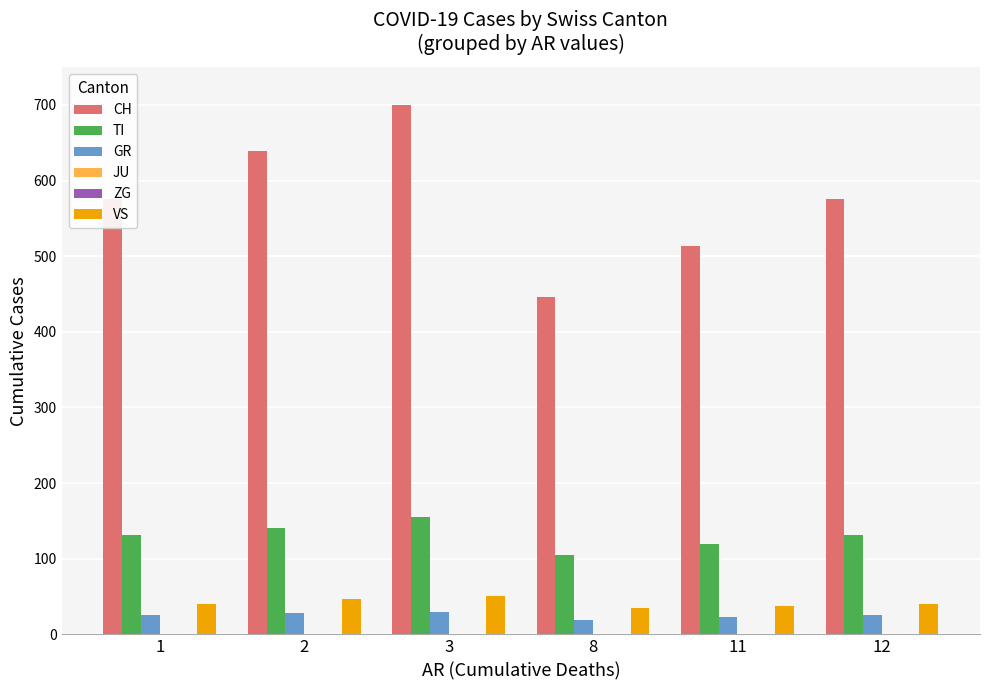

What is the highest value of the TI series?

155